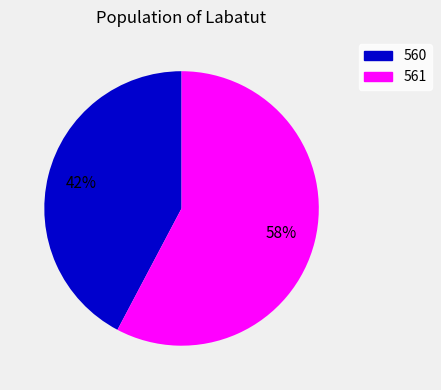

Is the sum of 561 and 560 greater than half?

Yes